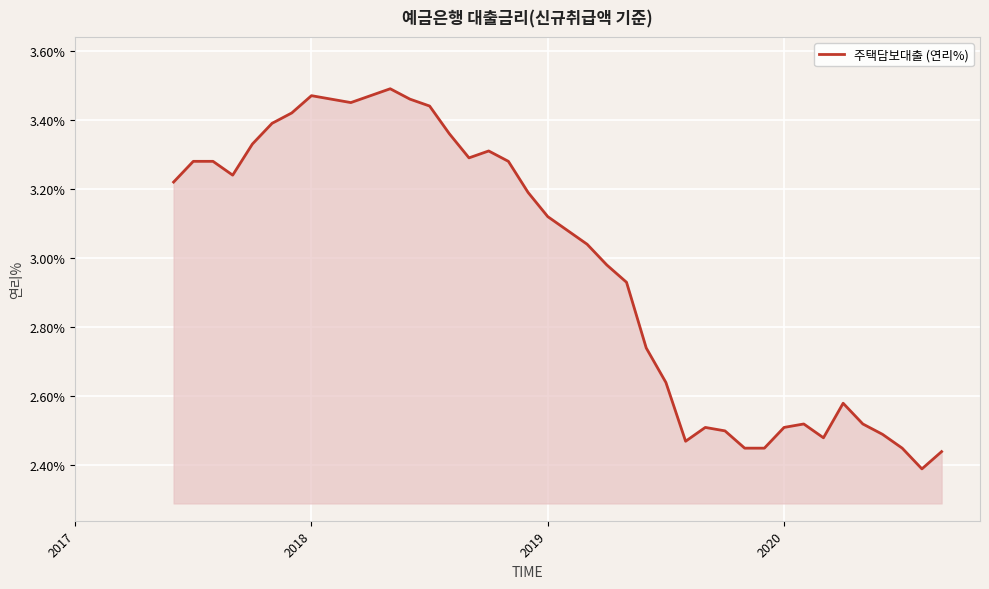

What is the difference between the maximum and minimum values?

1.1